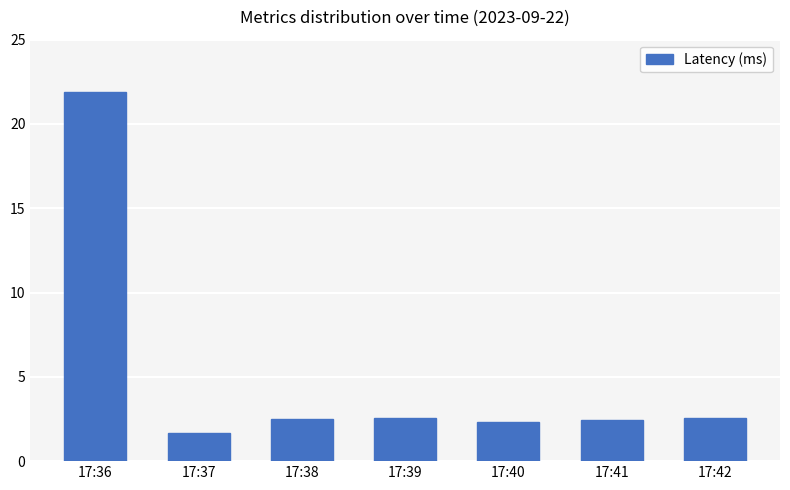

Approximately how many times larger is the value at 17:38 compared to 17:42?

1.0